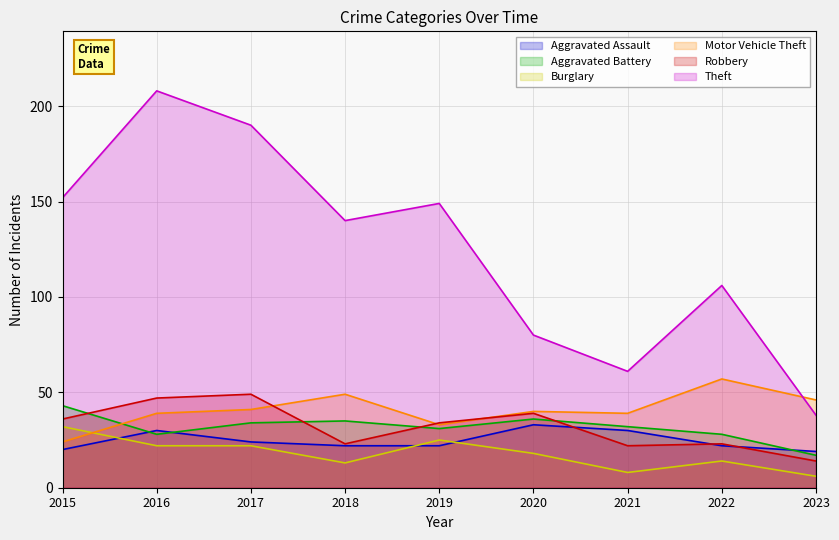

The Aggravated Battery series shows 43 at 2015. True or false?

True